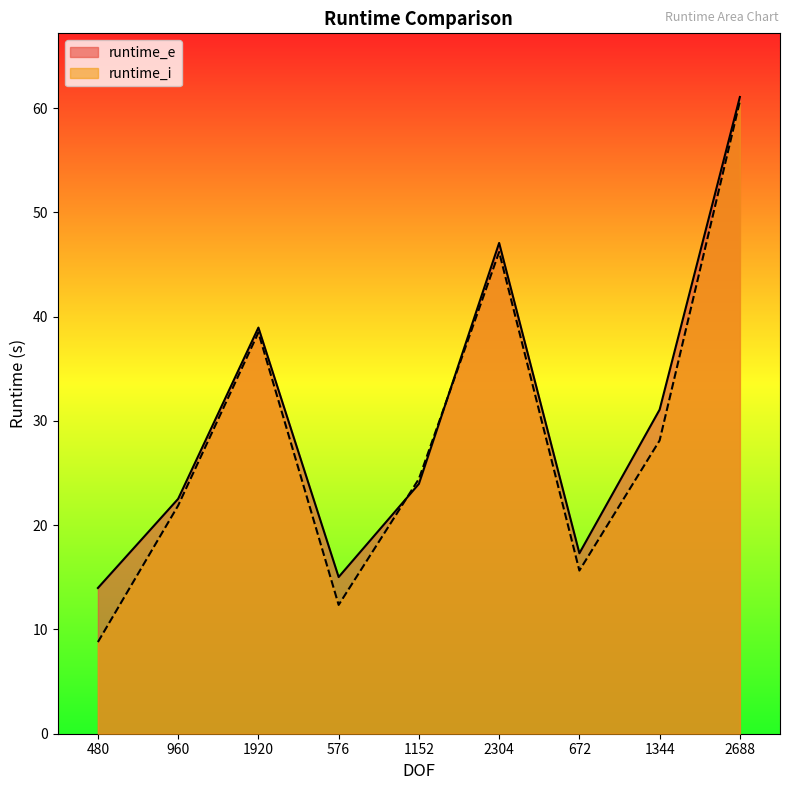

At which category is the sum across all series the highest?

2688